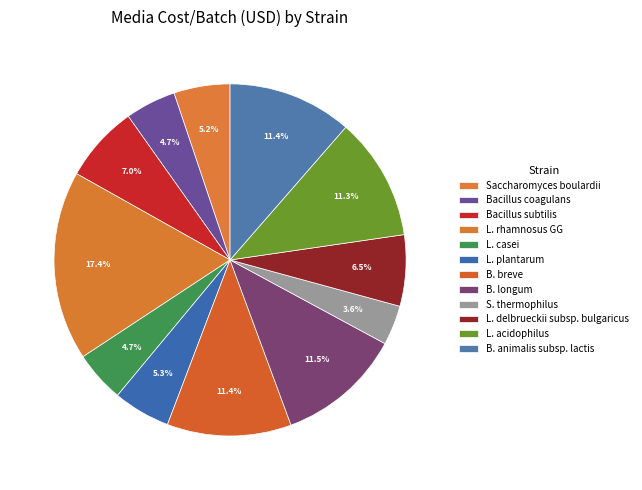

Rank the categories by value from lowest to highest.

S. thermophilus, Bacillus coagulans, L. casei, Saccharomyces boulardii, L. plantarum, L. delbrueckii subsp. bulgaricus, Bacillus subtilis, L. acidophilus, B. breve, B. animalis subsp. lactis, B. longum, L. rhamnosus GG